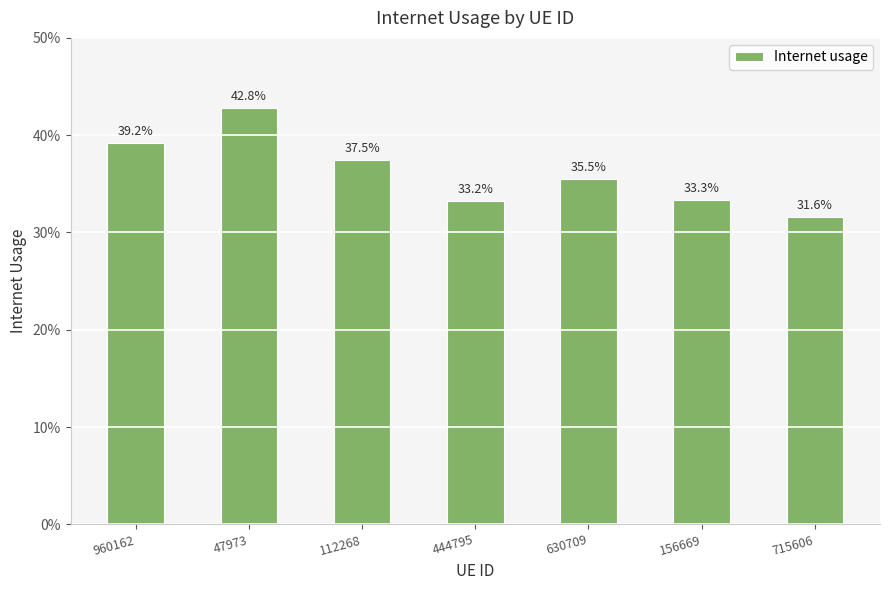

Count the values in the range 0 to 1.

7